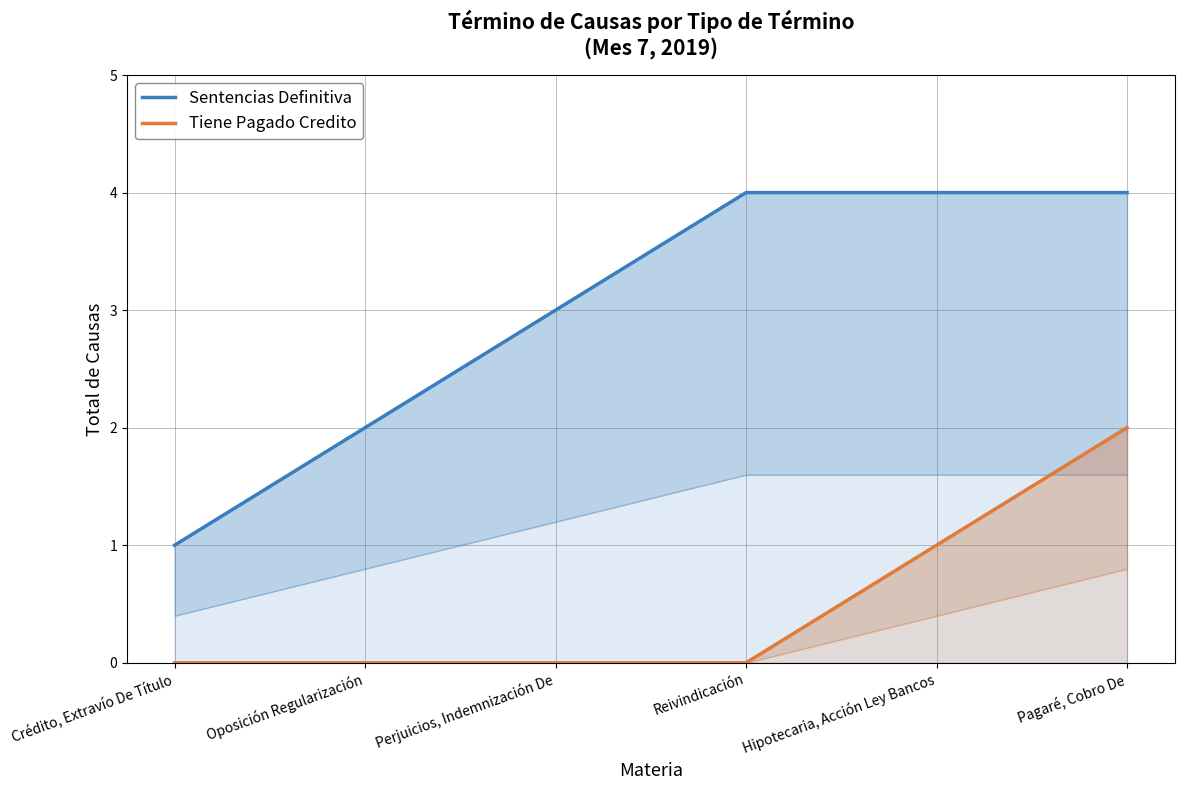

What is the label of the 3rd point from the left?

Perjuicios, Indemnización De